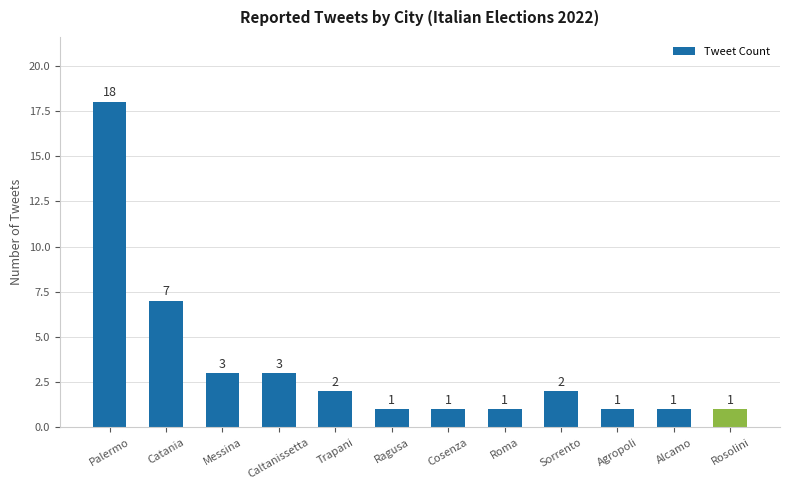

What is the greatest value displayed?

18